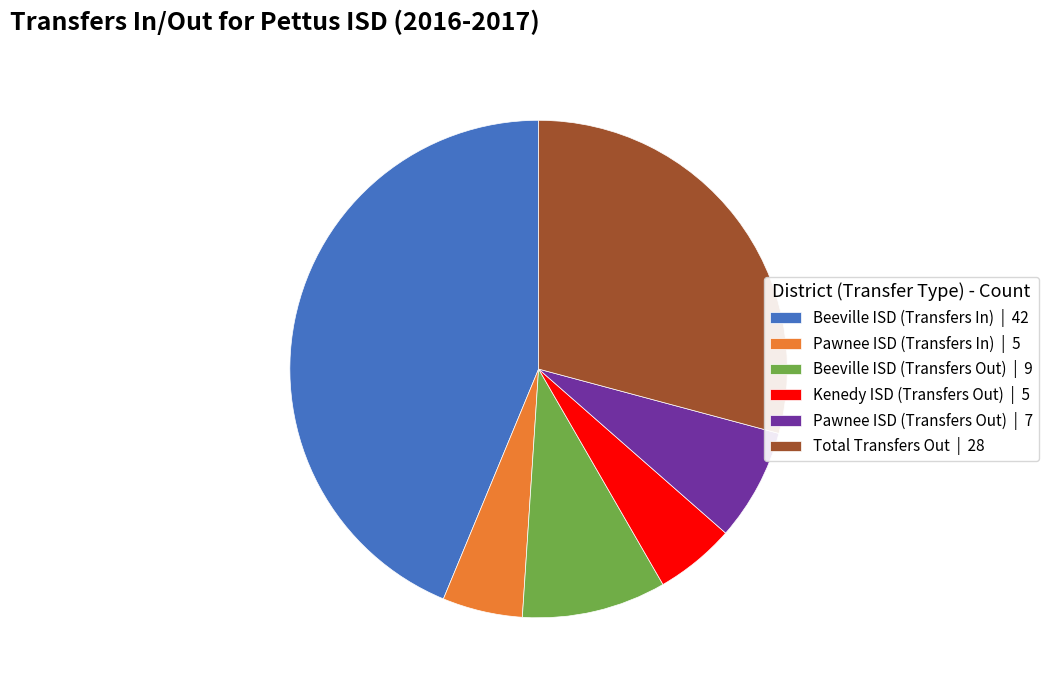

What is the ratio of the value at Kenedy ISD (Transfers Out) to the value at Pawnee ISD (Transfers Out)?

0.7